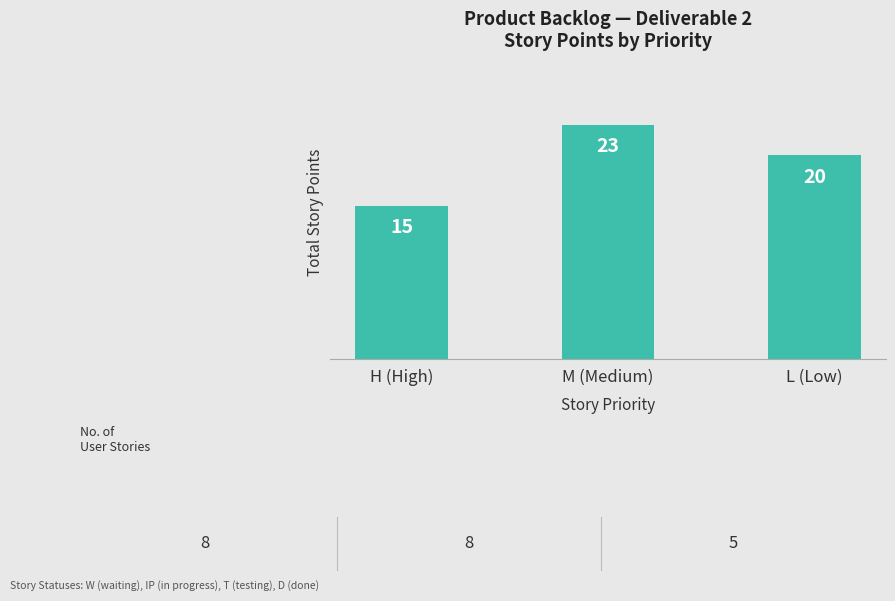

Reading left to right, transcribe all the data shown in this chart.

15	23	20